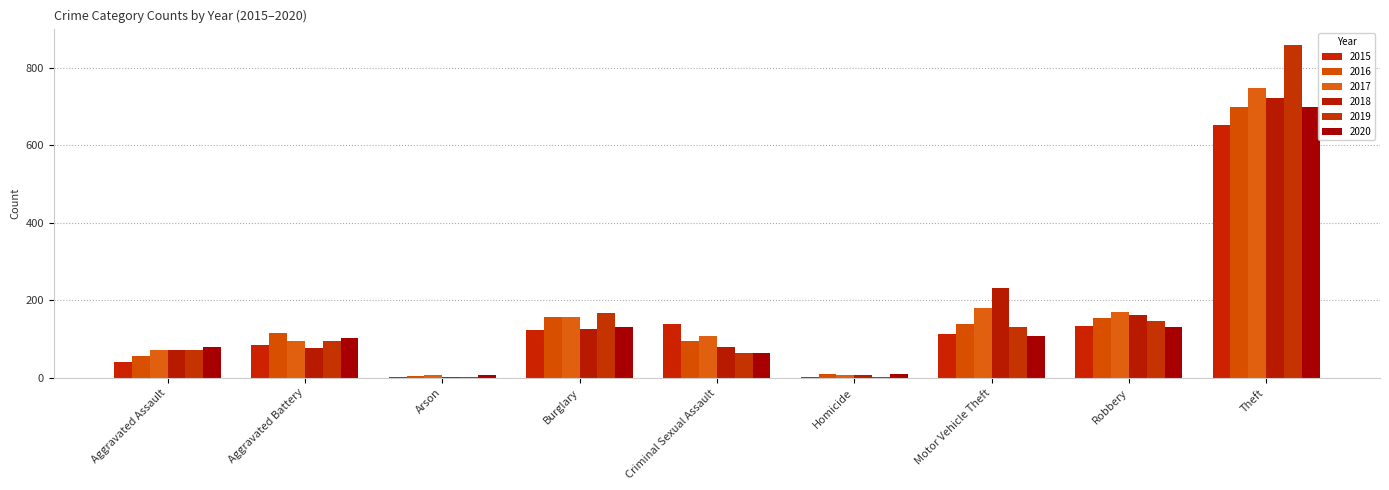

What is the smallest value displayed?

2